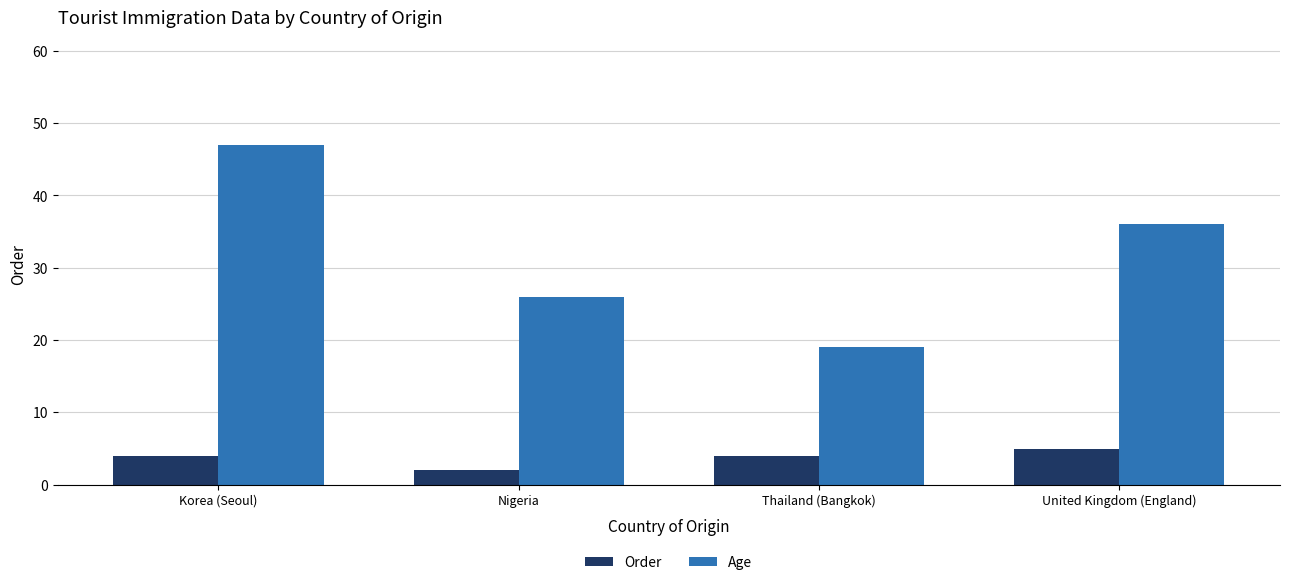

List the series in order of their overall mean, lowest first.

Order, Age